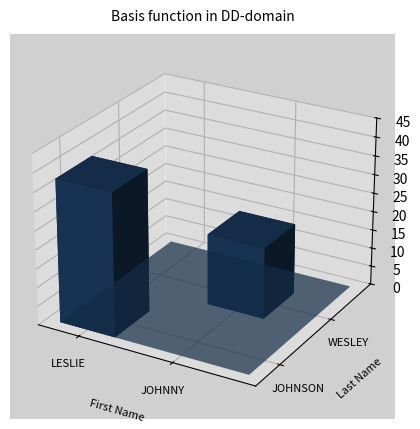

Is the value of JOHNNY at WESLEY greater than the value of LESLIE at WESLEY?

Yes